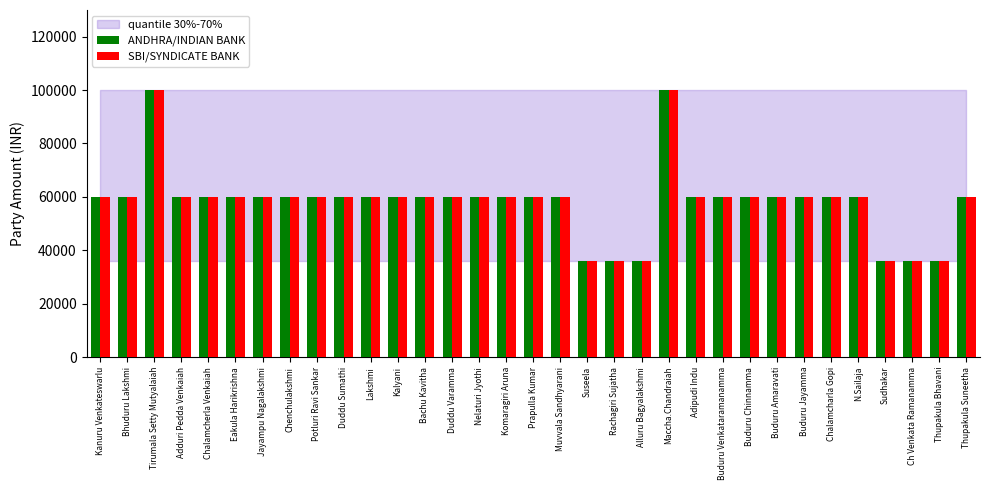

True or false: SBI/SYNDICATE BANK has a value of 60000 at Potluri Ravi Sankar.

True